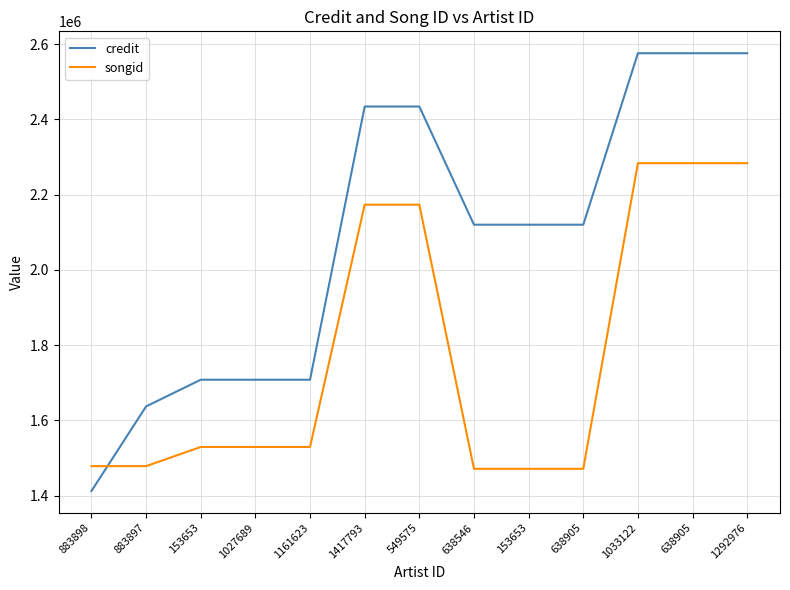

At which category is the sum across all series the highest?

1033122